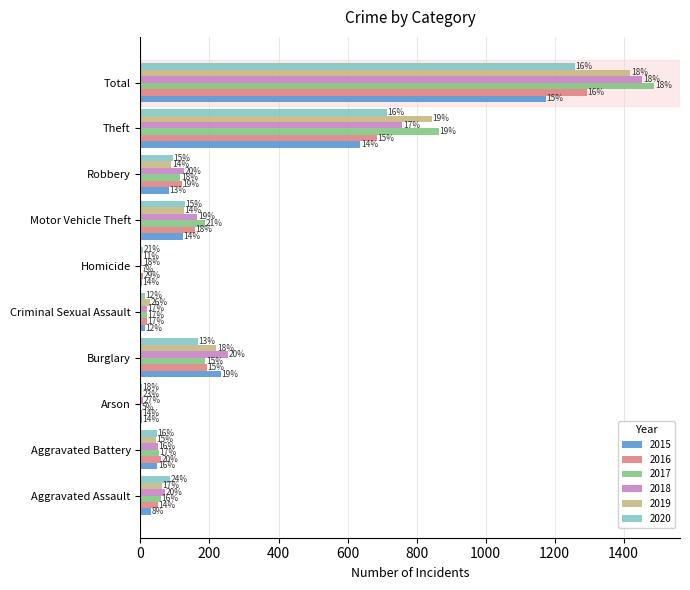

What are all the series names shown in the legend?

2015, 2016, 2017, 2018, 2019, 2020